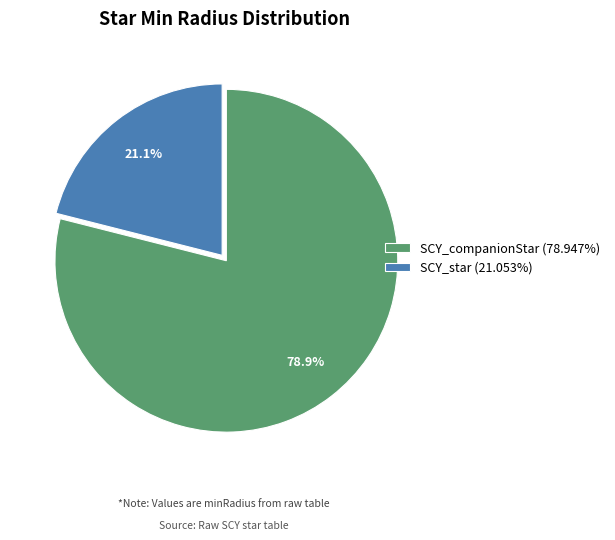

Which category has the smallest portion of the pie?

SCY_star